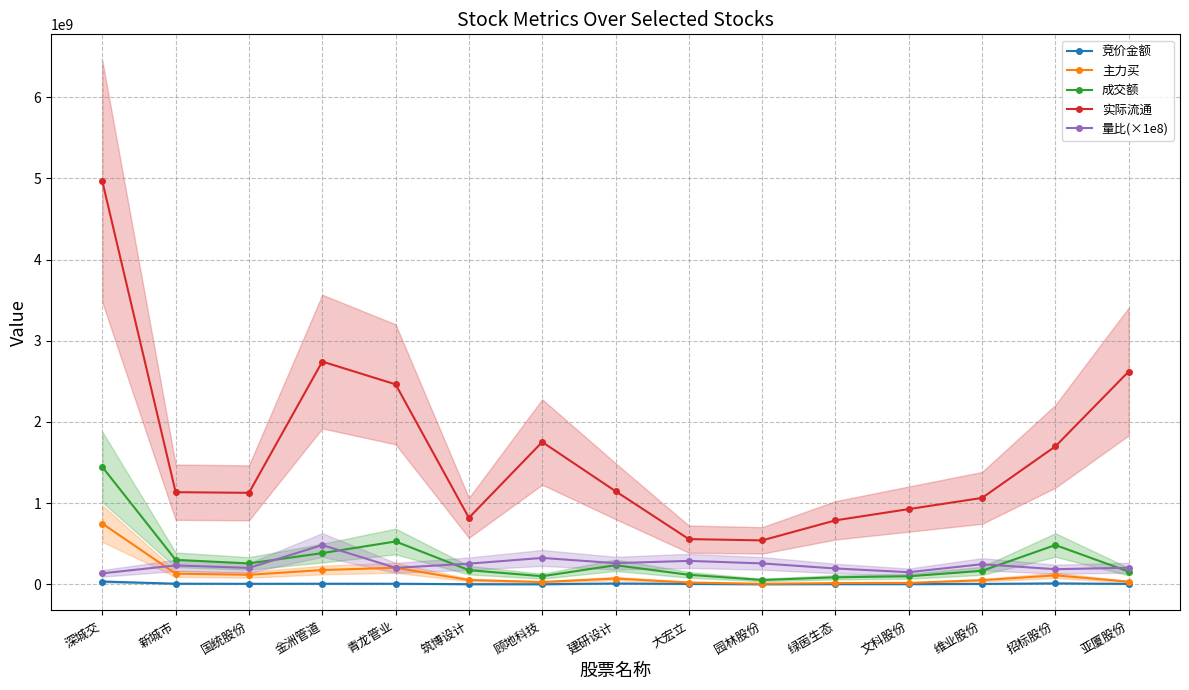

Which has a higher value, 园林股份 or 青龙管业?

青龙管业